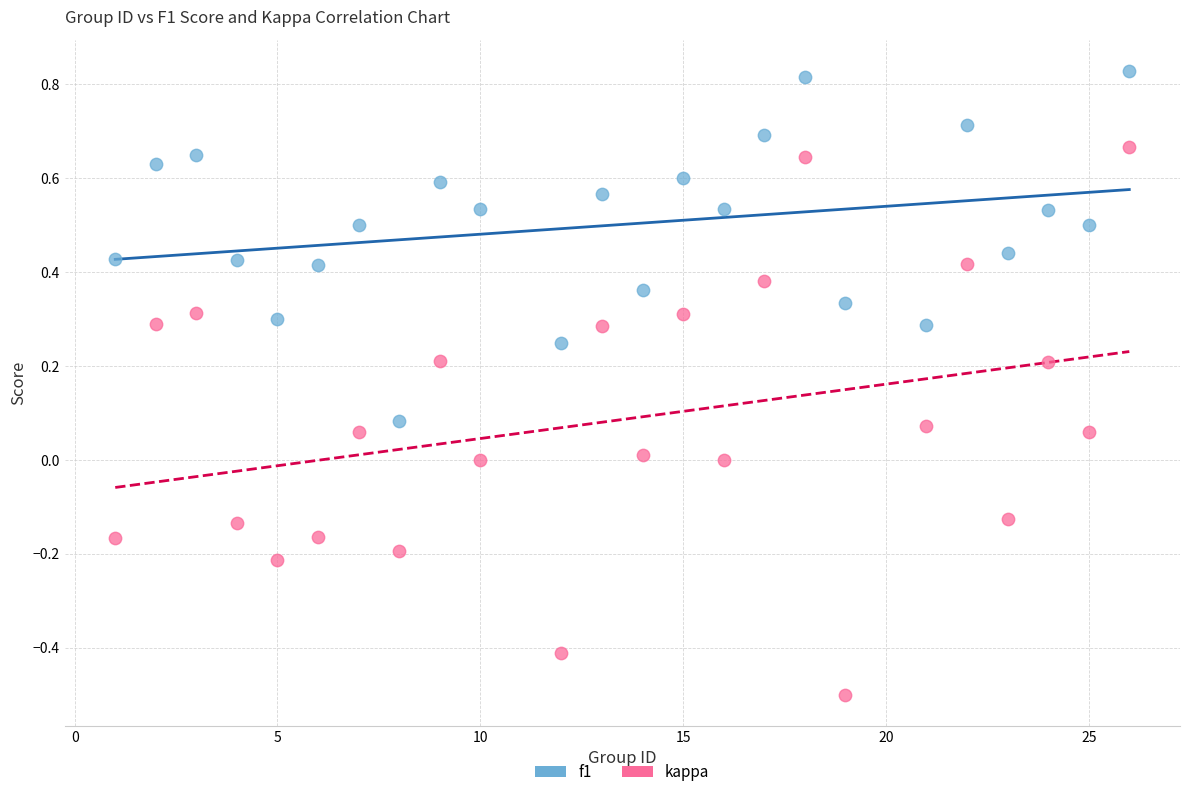

Which series contains the lowest Y value?

kappa